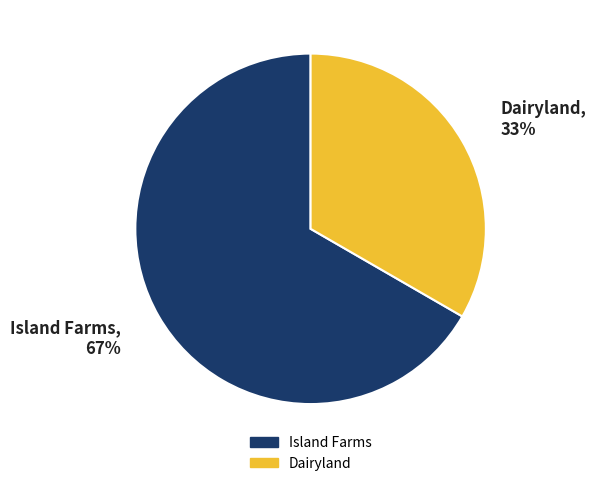

How many slices are in this pie chart?

2